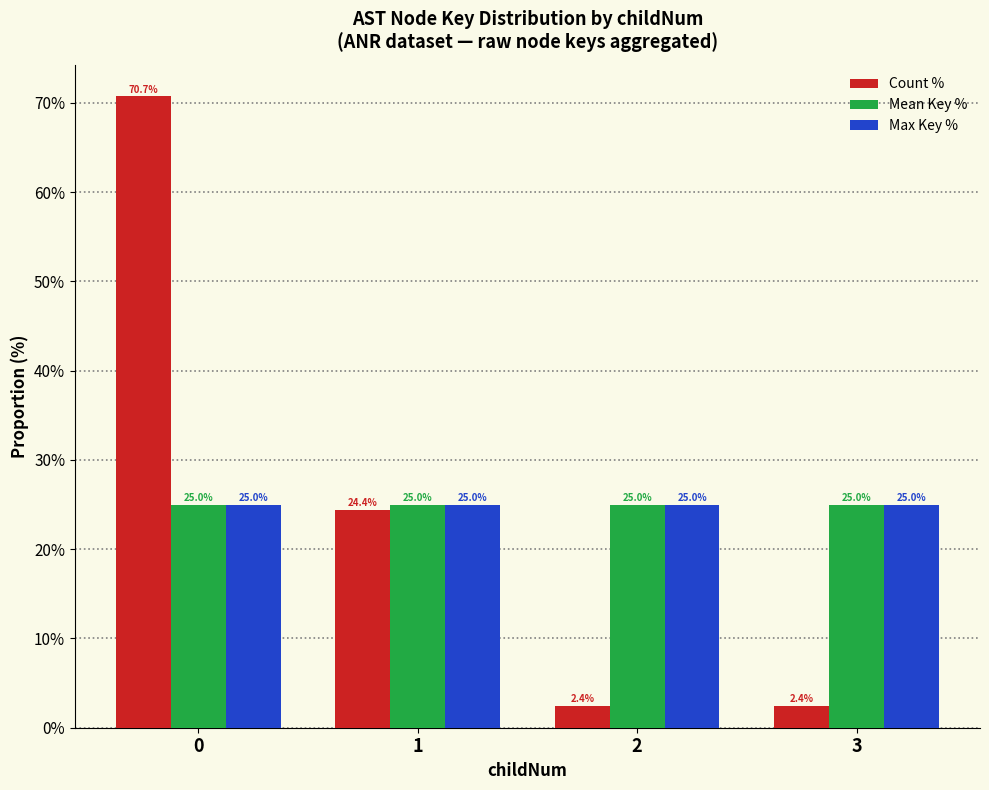

Does the chart contain stacked bars?

No